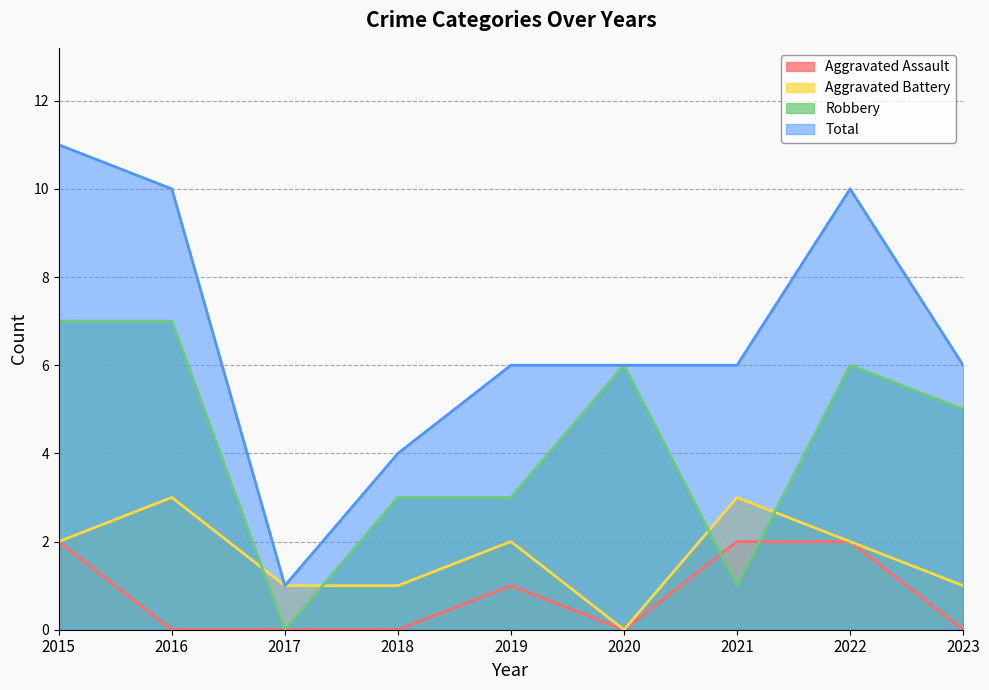

What is the difference between the Aggravated Assault values at 2022 and 2017?

2